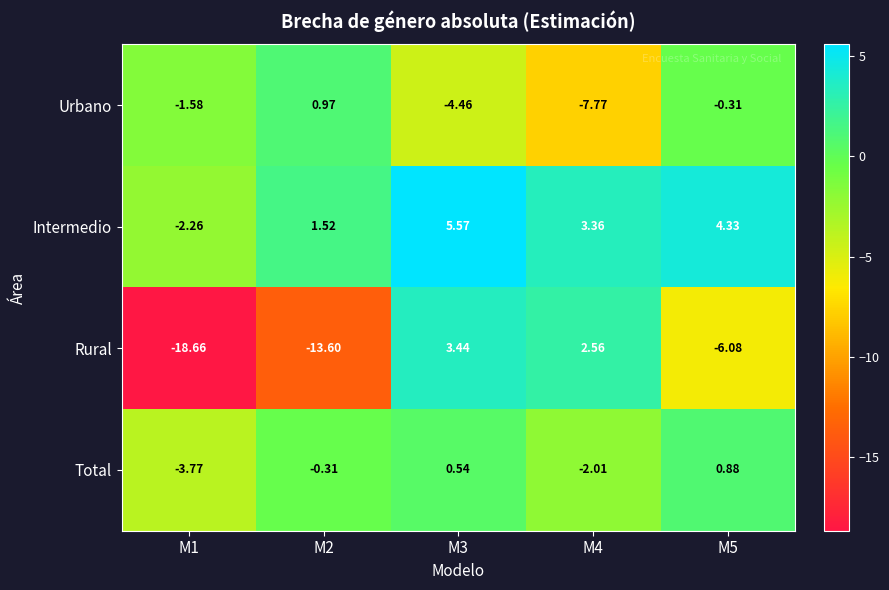

At which category is the sum across all series the highest?

M3